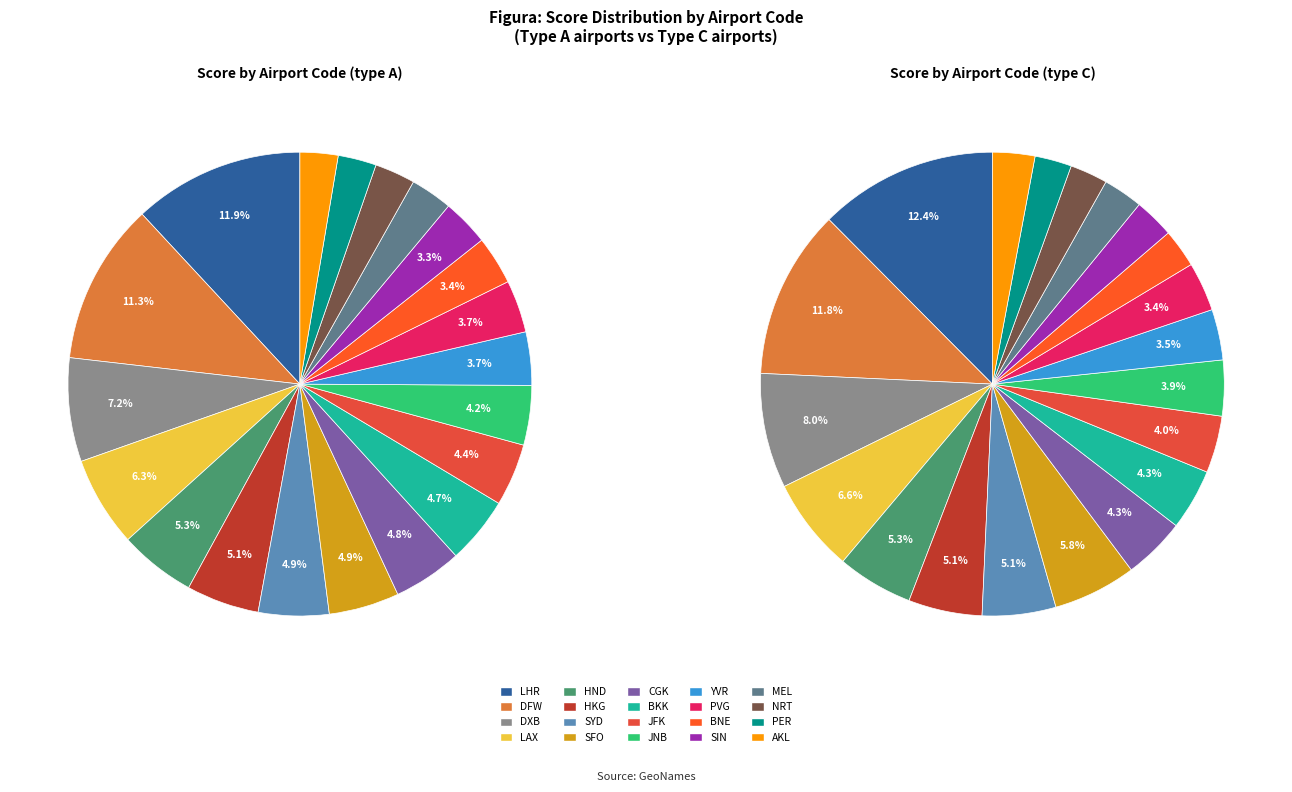

How many slices are in this pie chart?

20